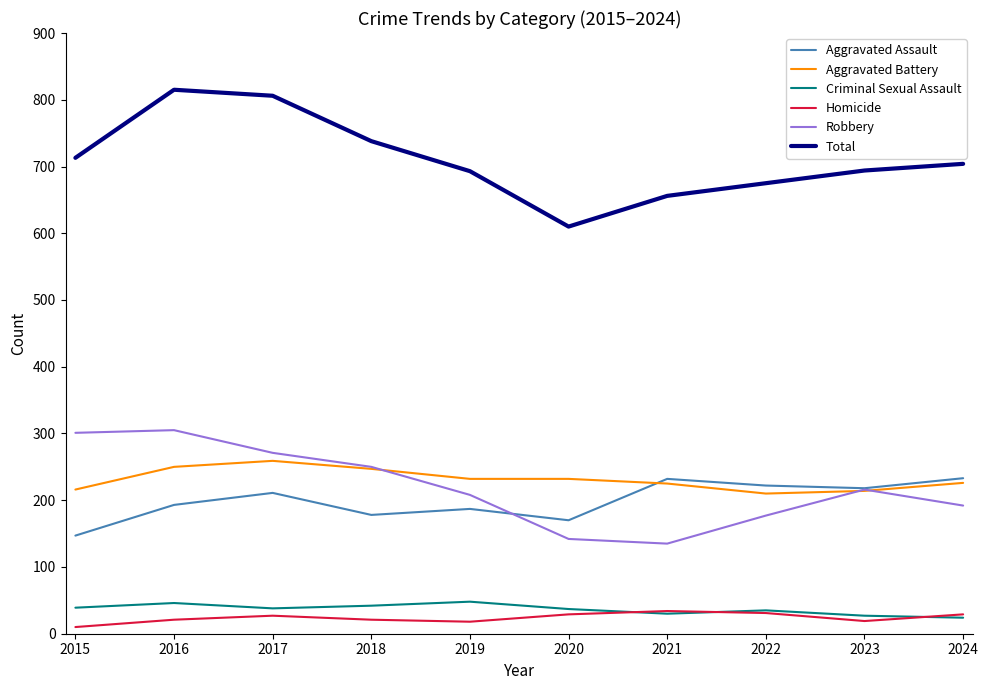

Count the number of categories in the chart.

10